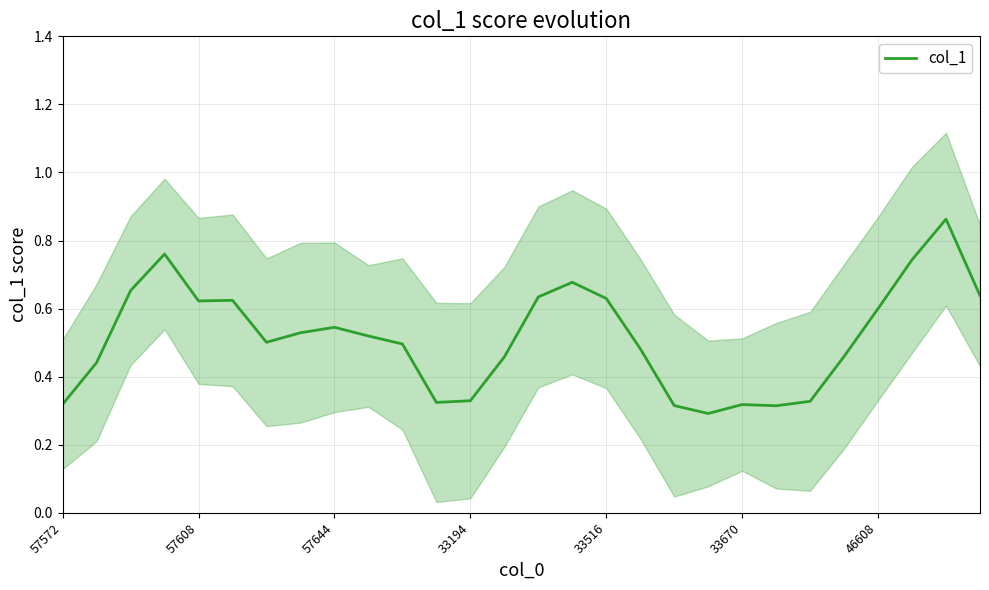

What is the label of the 27th point from the left?

26